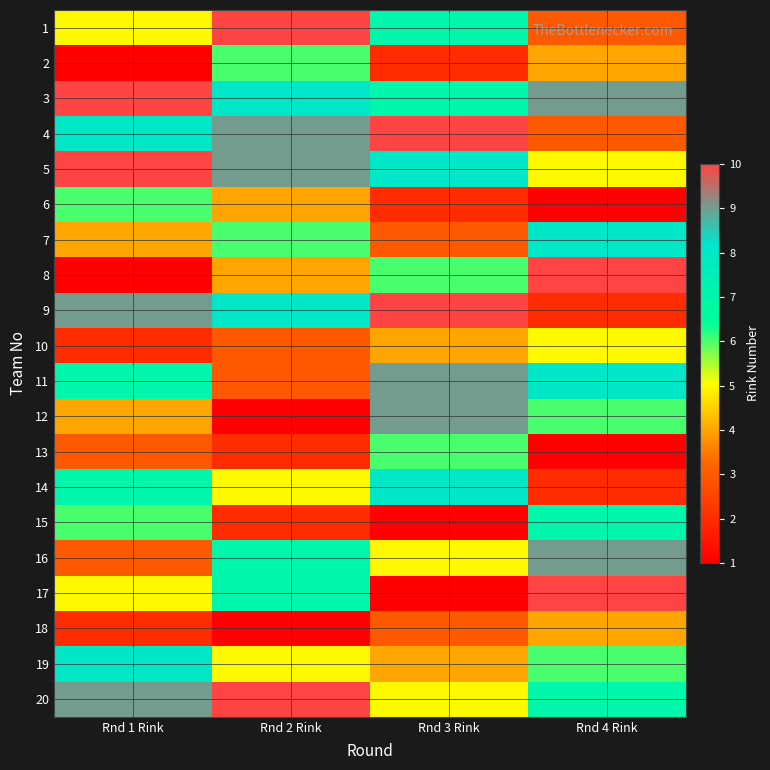

Which has a higher value, Rnd 1 Rink or Rnd 2 Rink?

Rnd 2 Rink